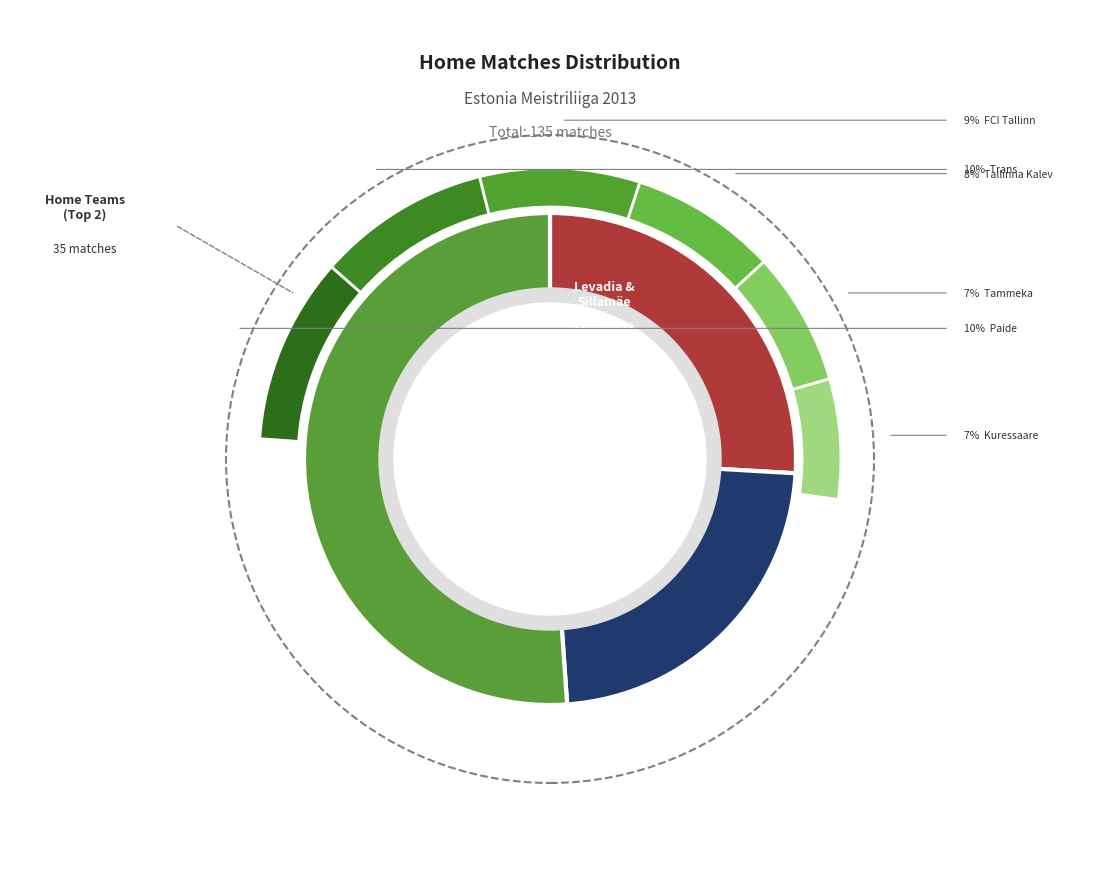

What percentage do Tallinna FC Flora and Sillamäe Kalev together represent?

24.4%